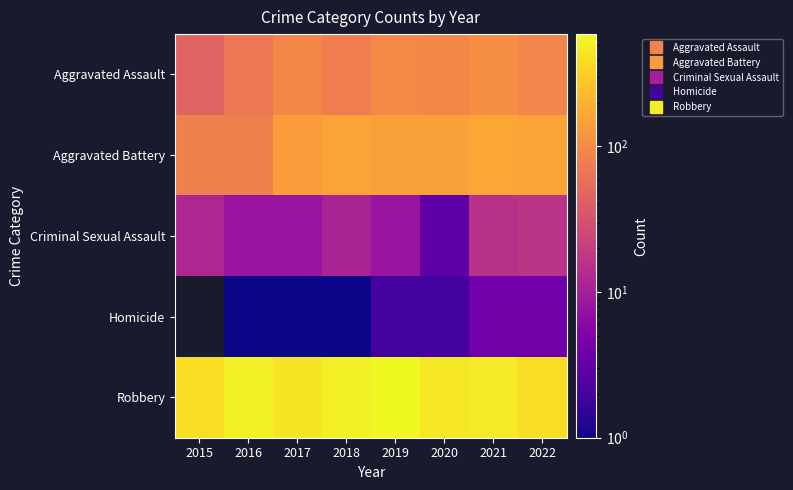

What is the spread (max minus min) of values at 2019?

589